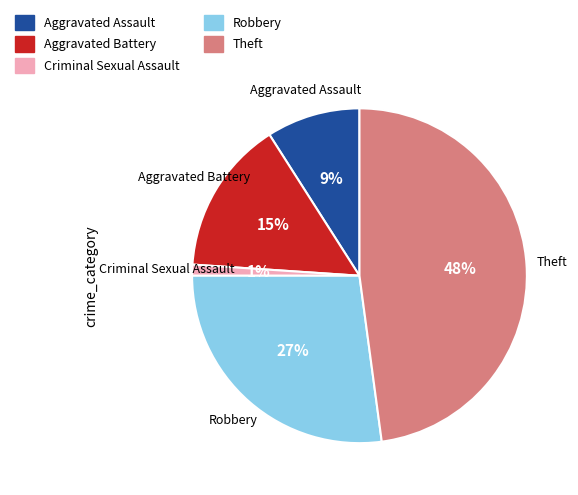

How many segments does this pie chart have?

5